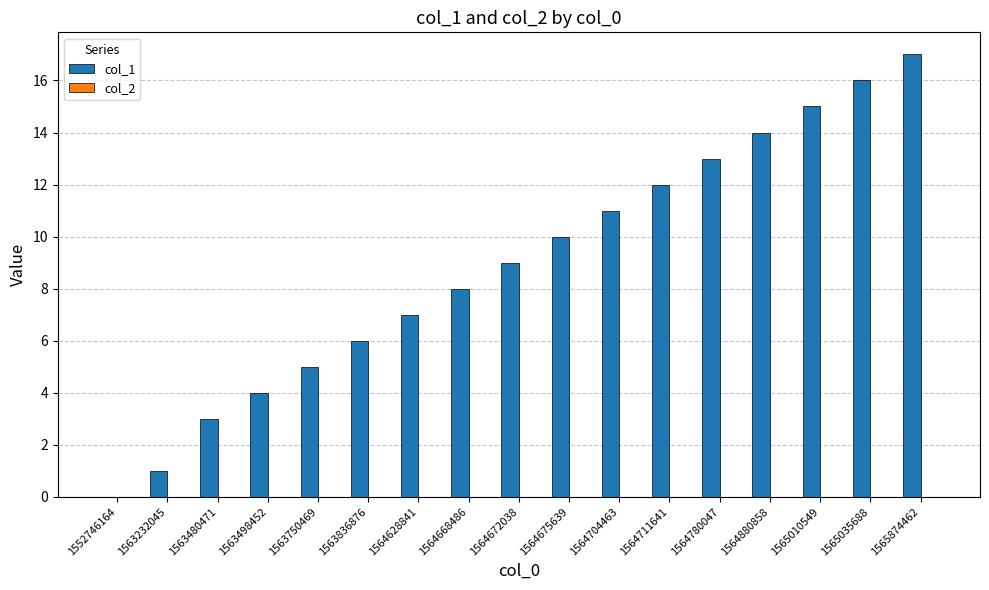

The value at 1564628841 is 10. True or false?

False